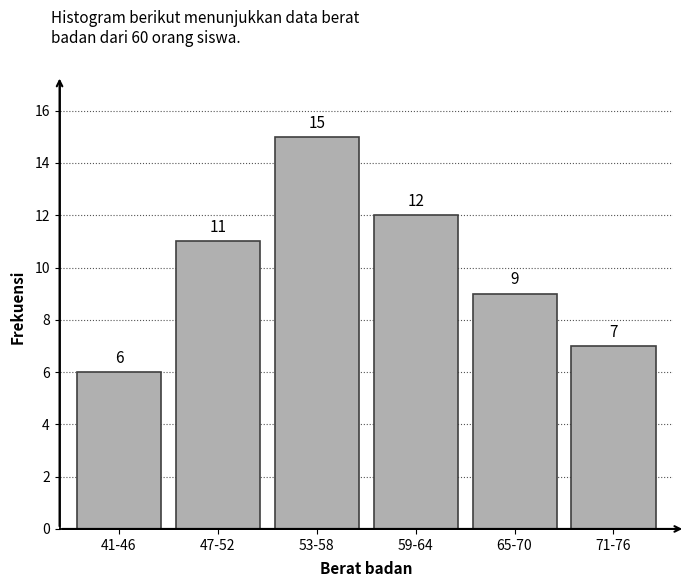

Reading left to right, extract all data points from this chart.

6	11	15	12	9	7